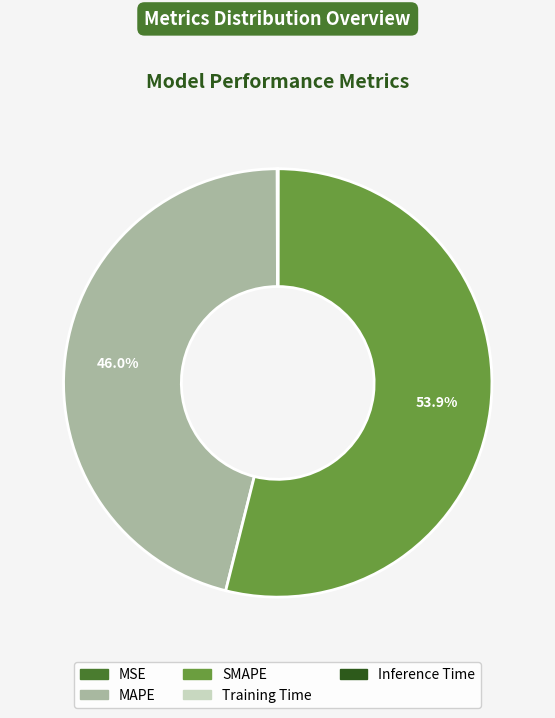

Does any single category account for the majority?

Yes